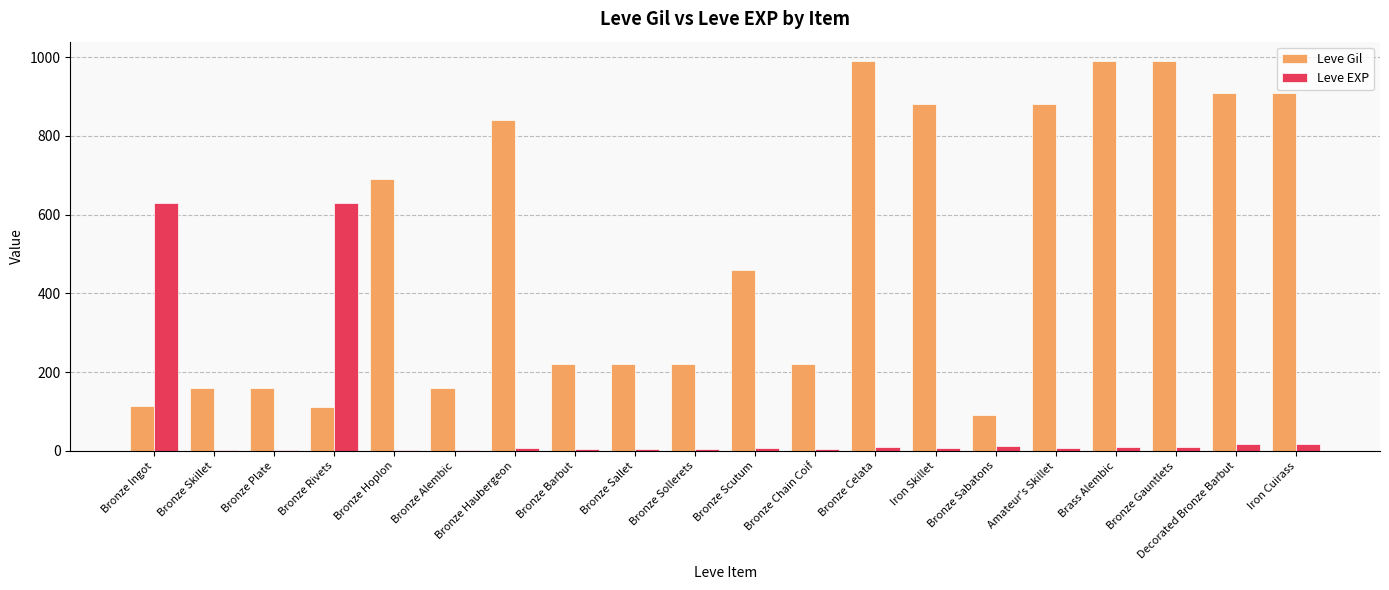

At which label is Leve Gil closest to 540?

Bronze Scutum